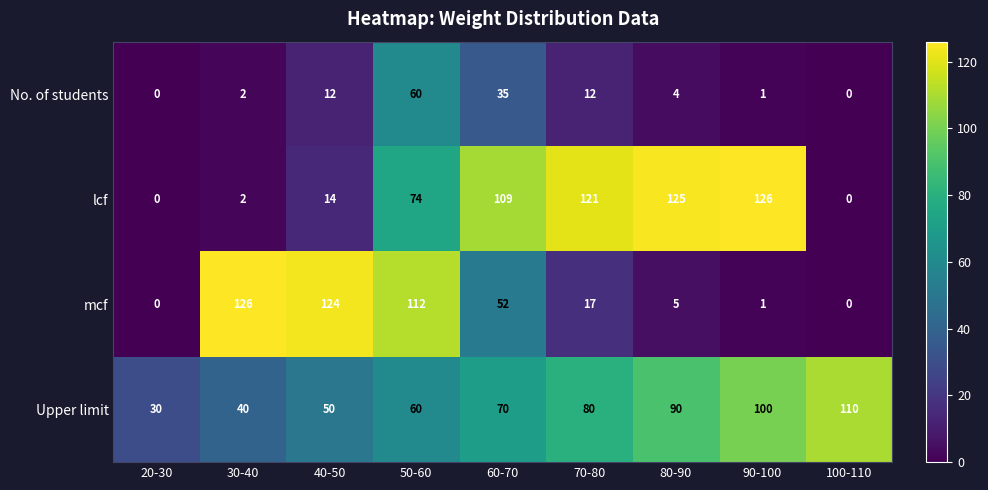

What is the highest value of the lcf series?

126